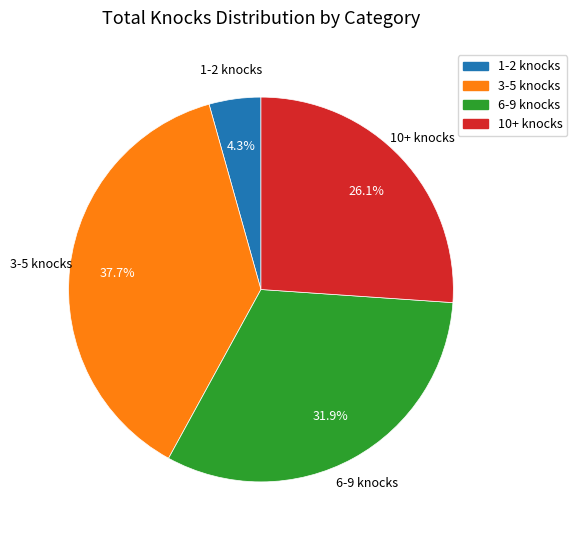

Which category has the smallest portion of the pie?

1-2 knocks